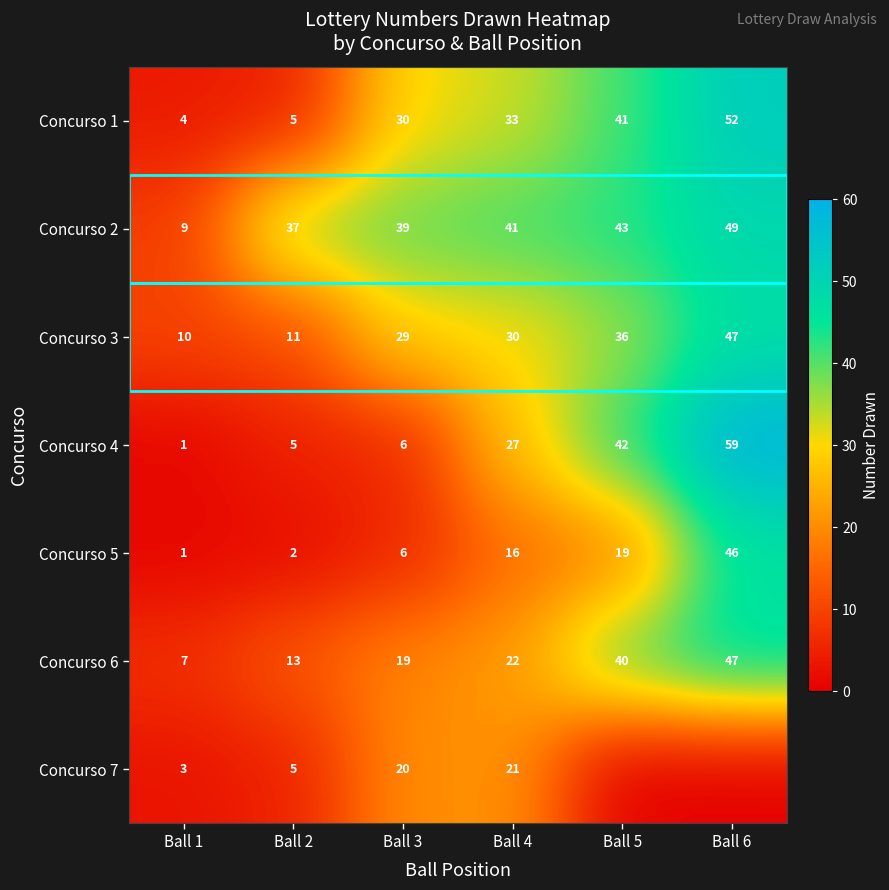

Read the Concurso 3 value at Ball 5, to the nearest 10.

40